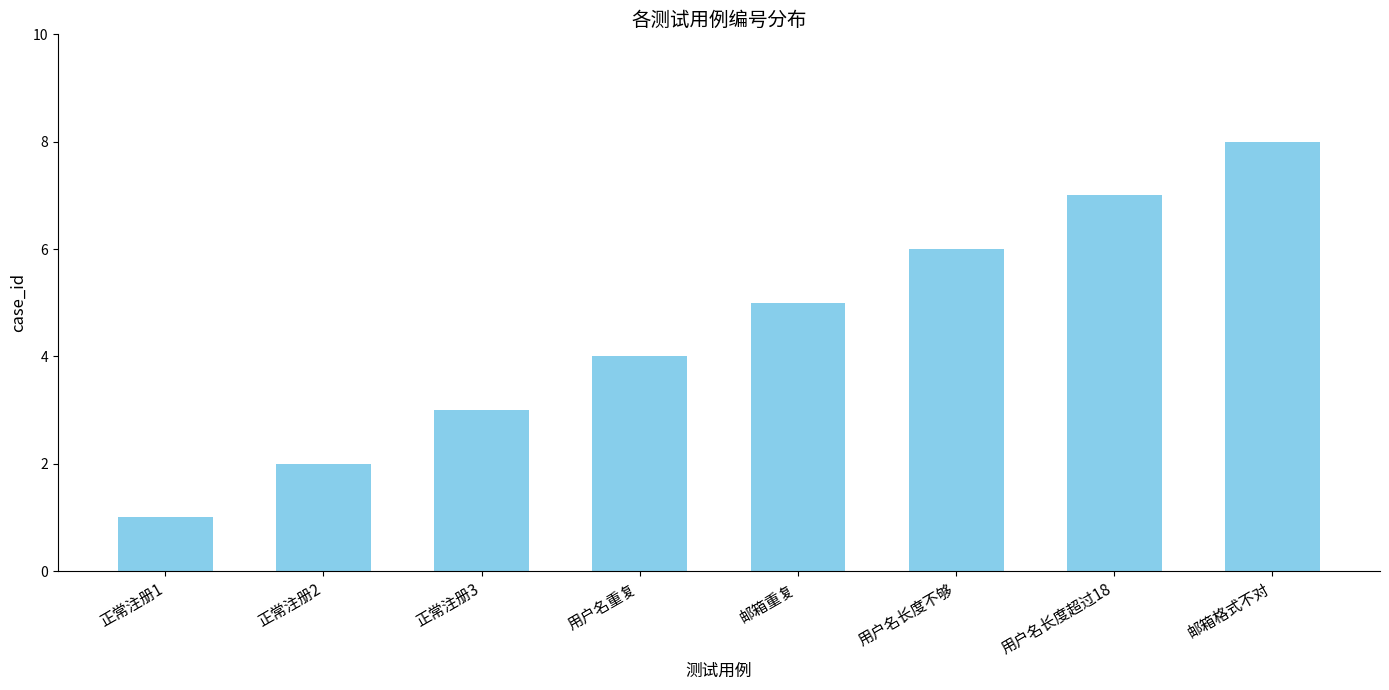

Does the chart contain any negative values?

No